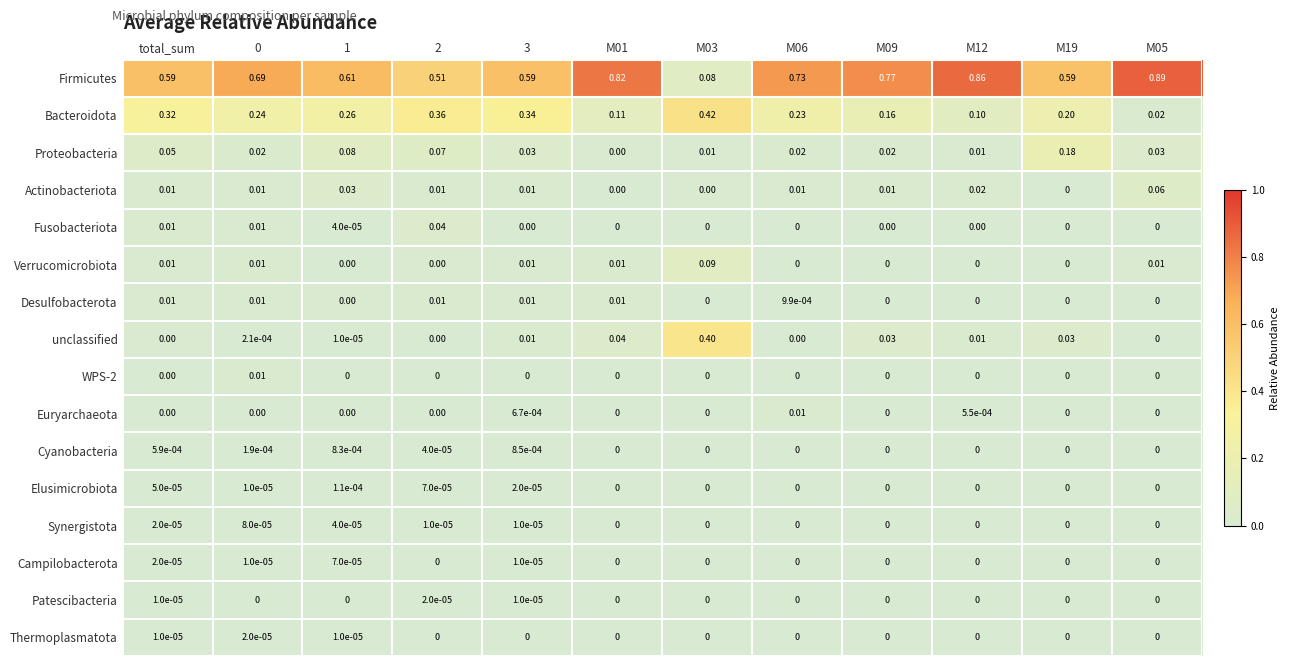

How many categories are shown in the chart?

12